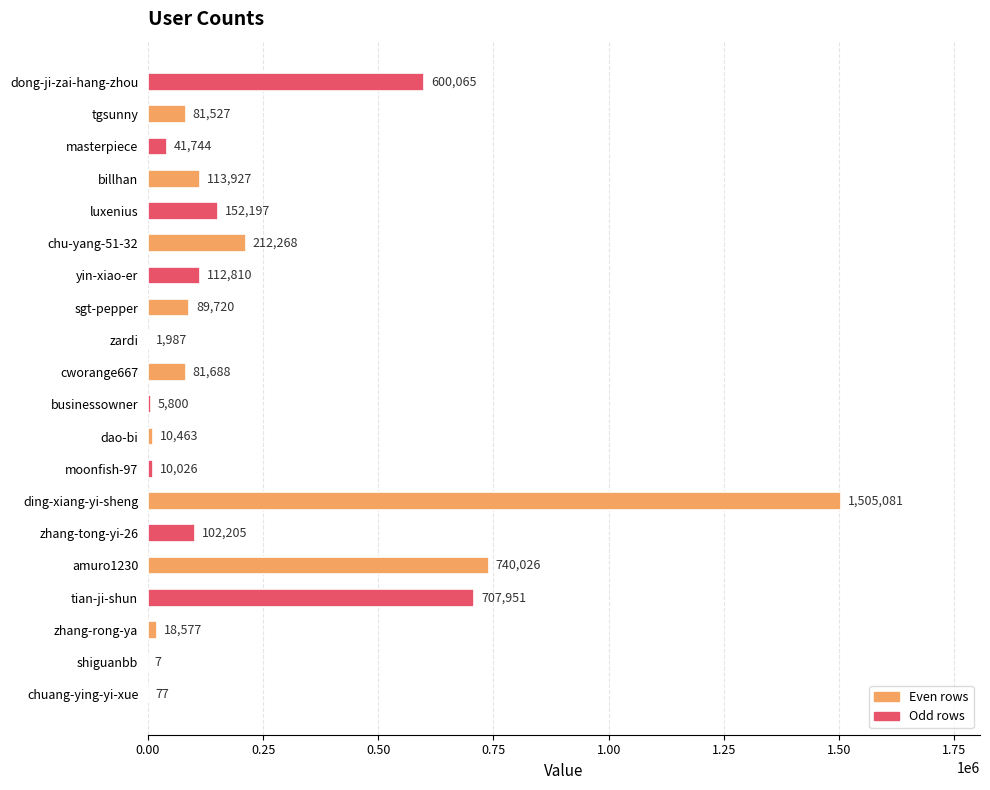

Between zhang-tong-yi-26 and moonfish-97, which is larger?

zhang-tong-yi-26